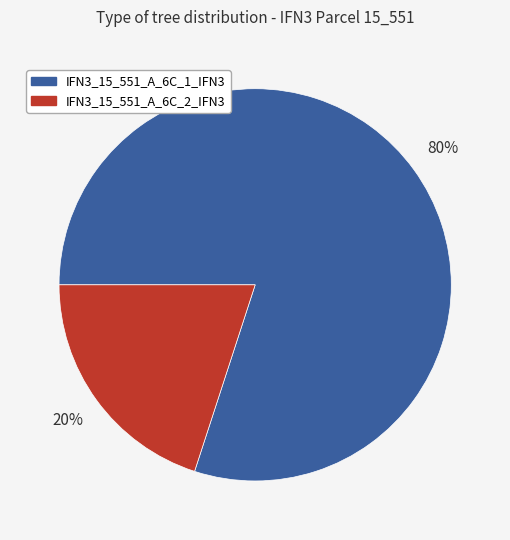

Combined, do IFN3_15_551_A_6C_1_IFN3 and IFN3_15_551_A_6C_2_IFN3 account for over 50%?

Yes